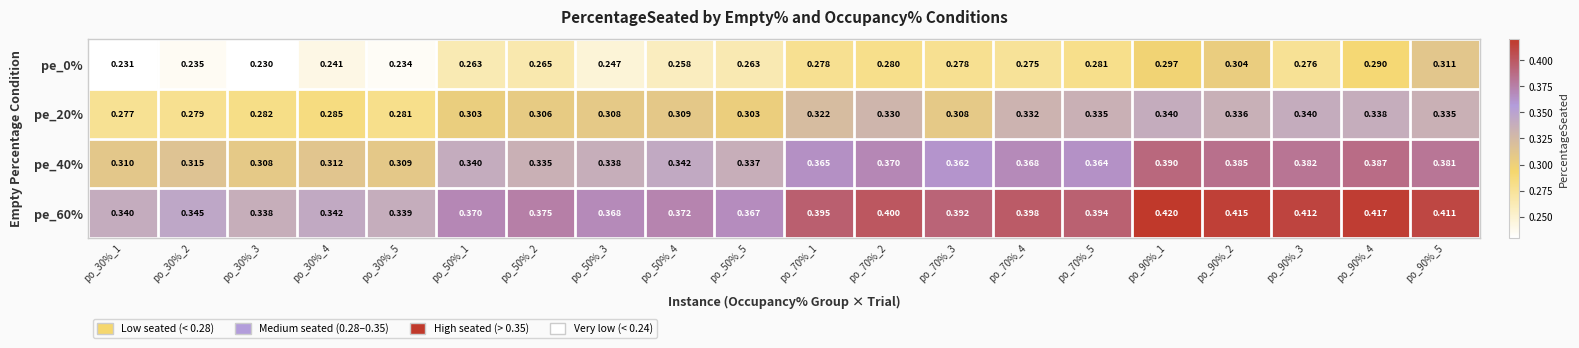

Is the value of pe_20% at po_90%_3 greater than the value of pe_40% at po_30%_5?

Yes